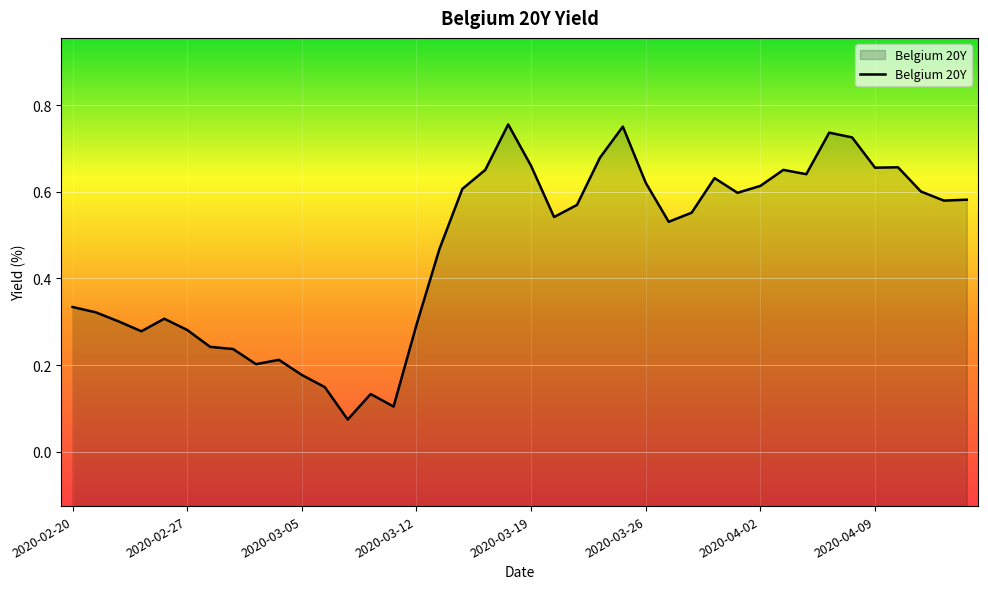

The chart shows a value of 0.4 at 2020-04-09. True or false?

False